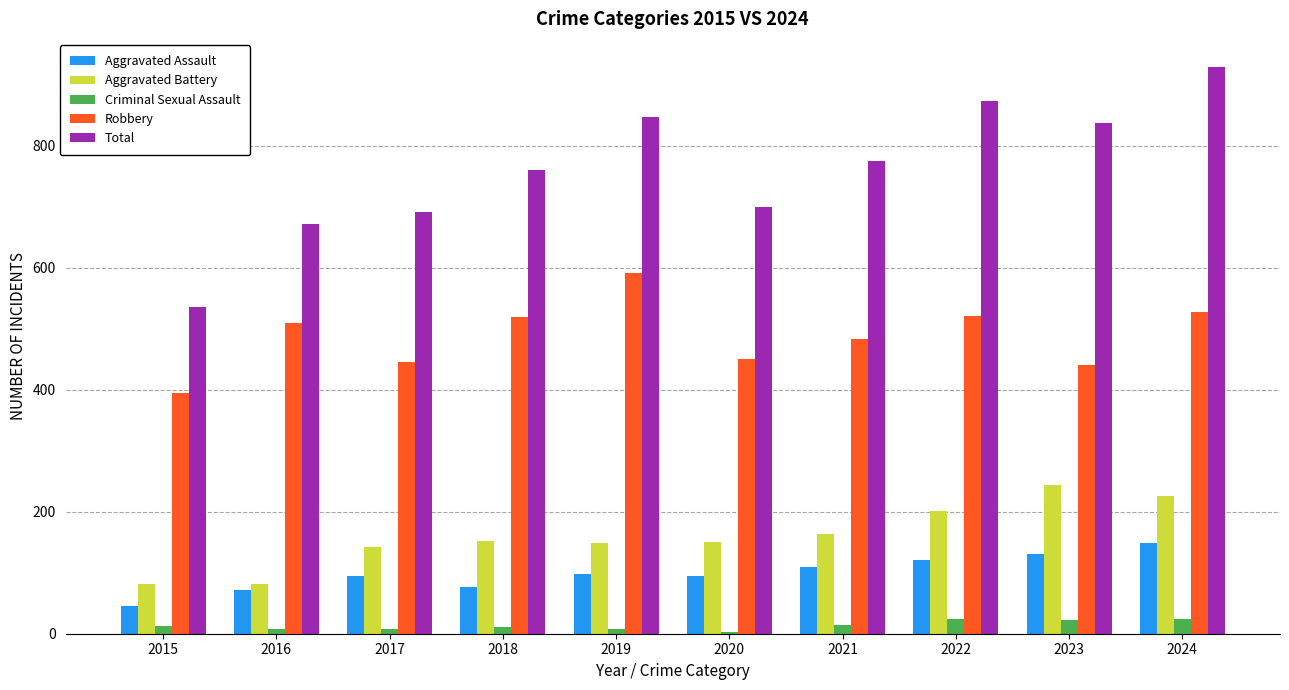

What is the difference between the maximum and second lowest values in the Robbery series?

151